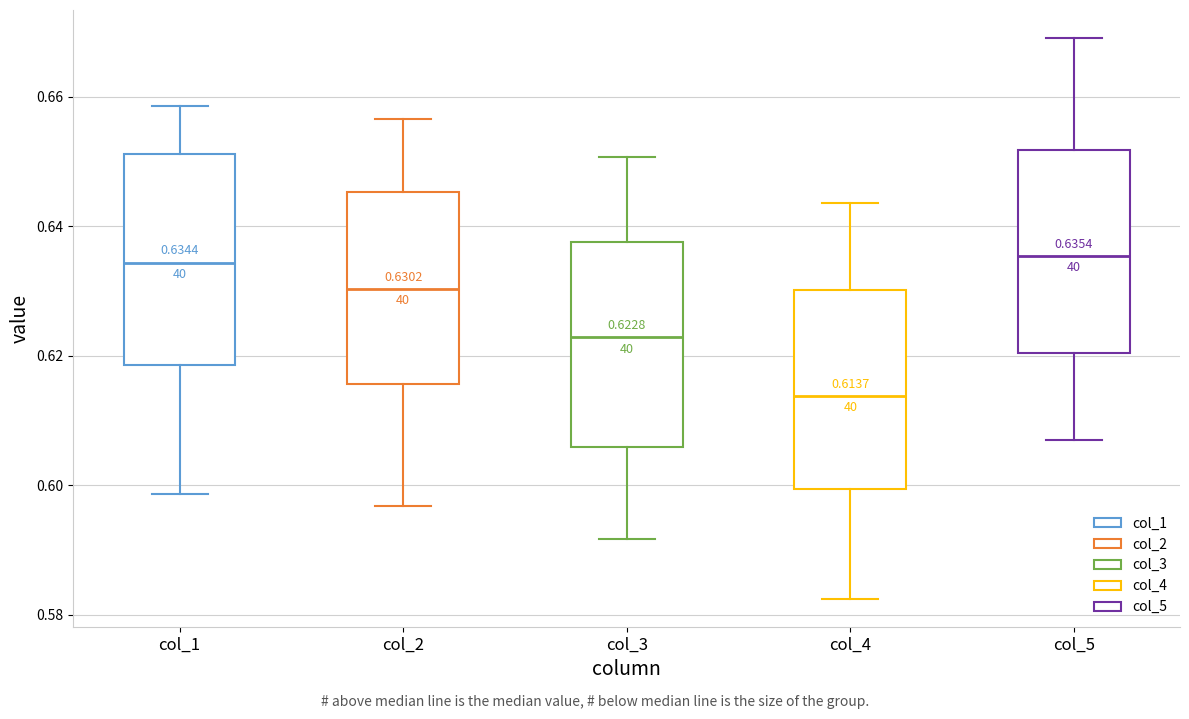

Which box's median line is the lowest?

col_4